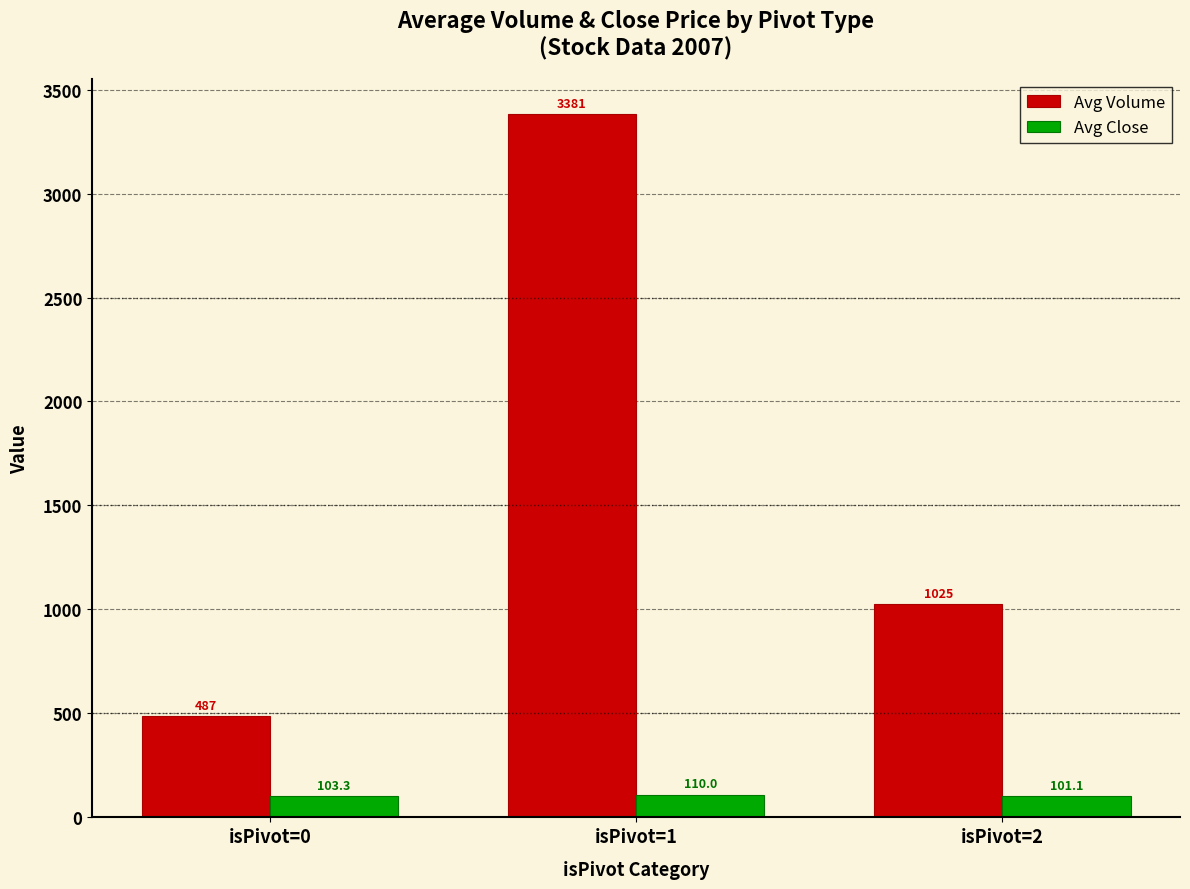

Which series changed the most between isPivot=0 and isPivot=2?

Avg Volume